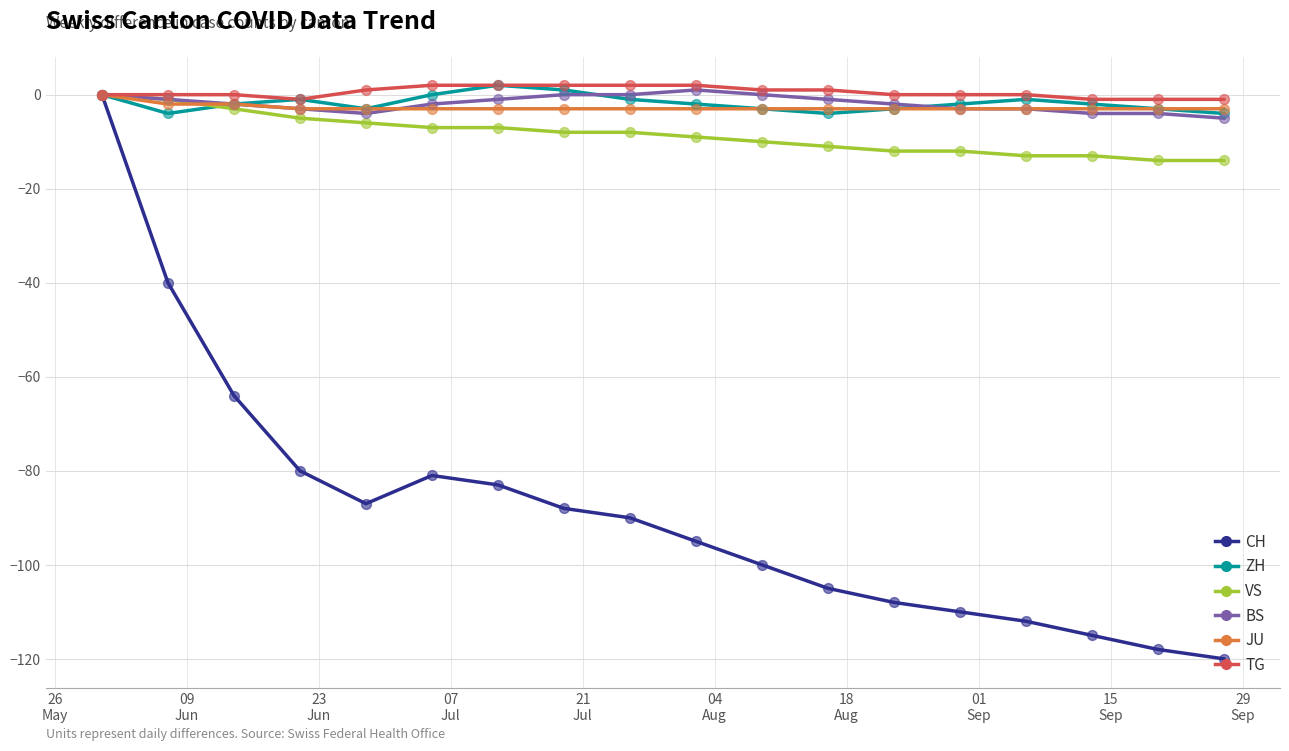

Which series has the largest range (max minus min)?

CH